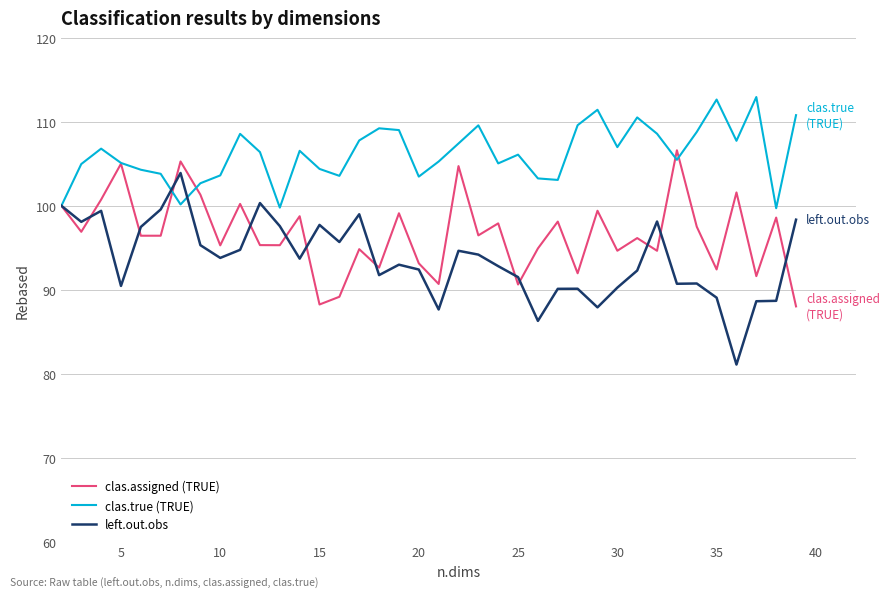

What is the minimum value for clas.true (TRUE)?

99.7